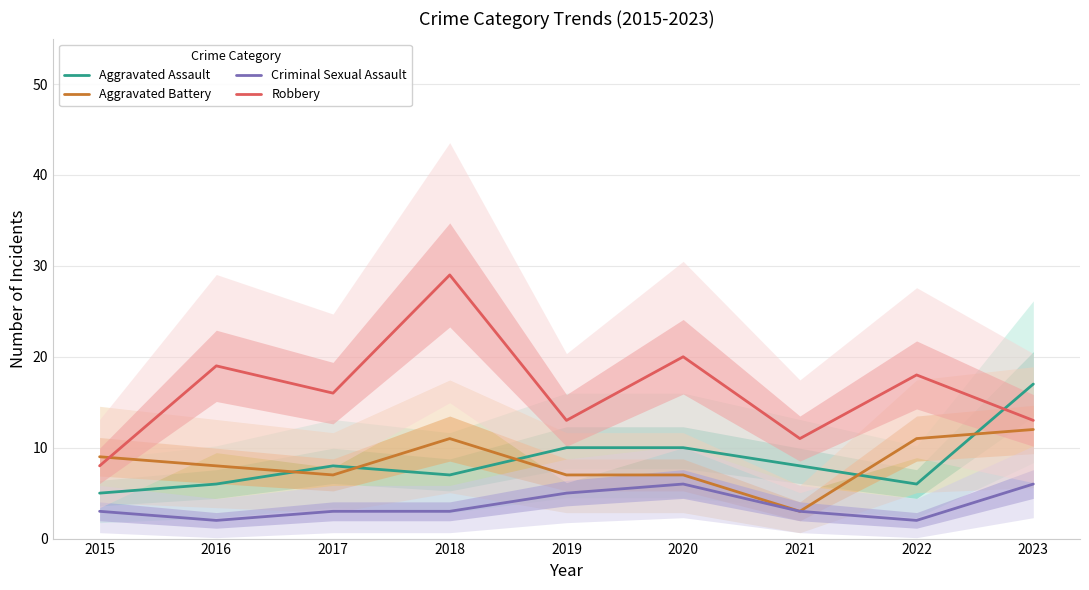

True or false: Criminal Sexual Assault and Aggravated Battery intersect in this chart.

False